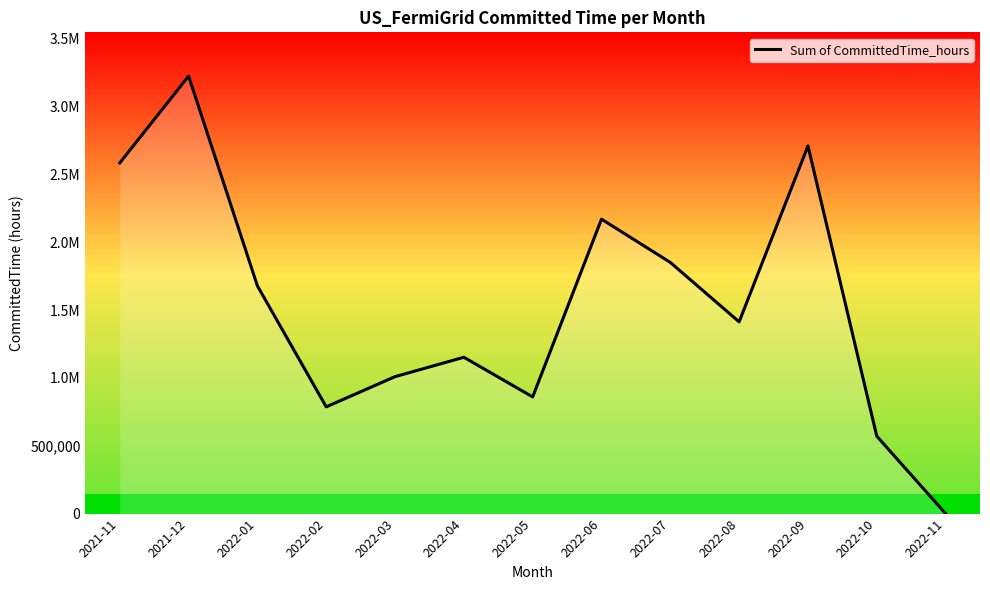

The value at 2022-01 is 635971.3. True or false?

False